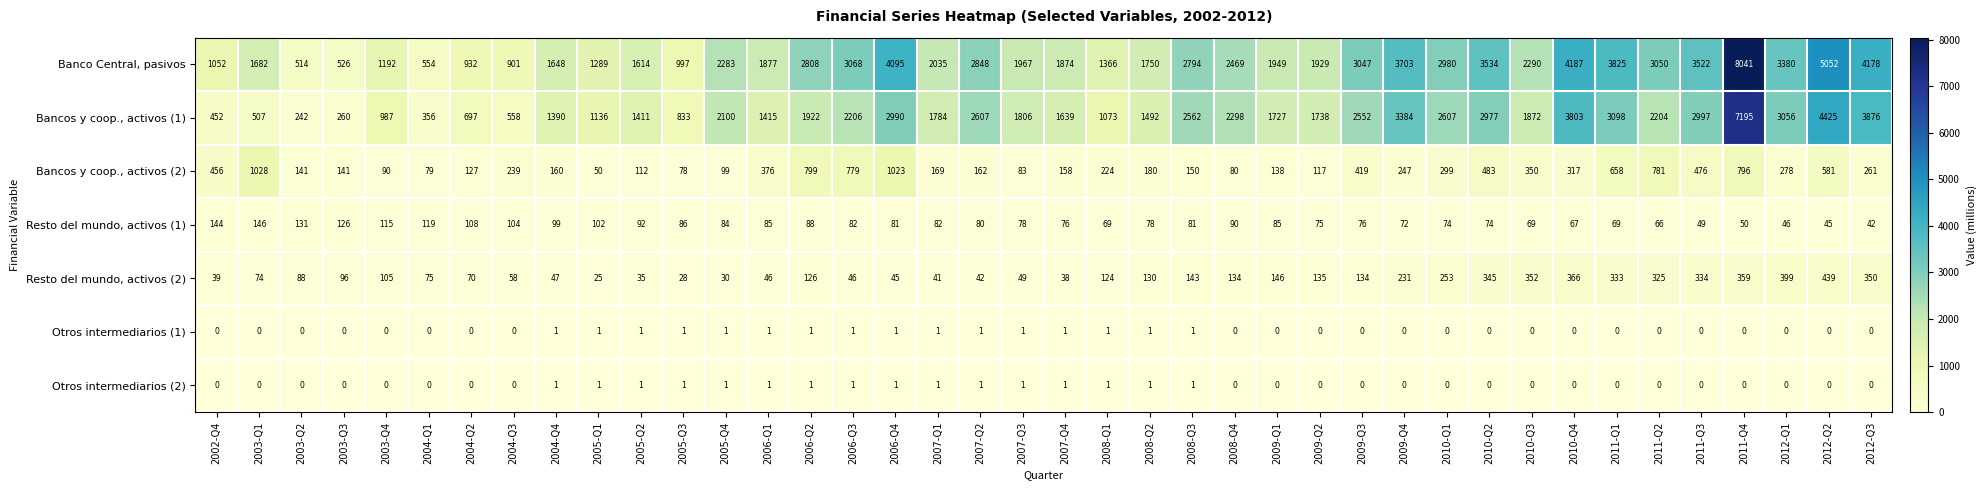

Which category has the highest value across all series?

2011-Q4